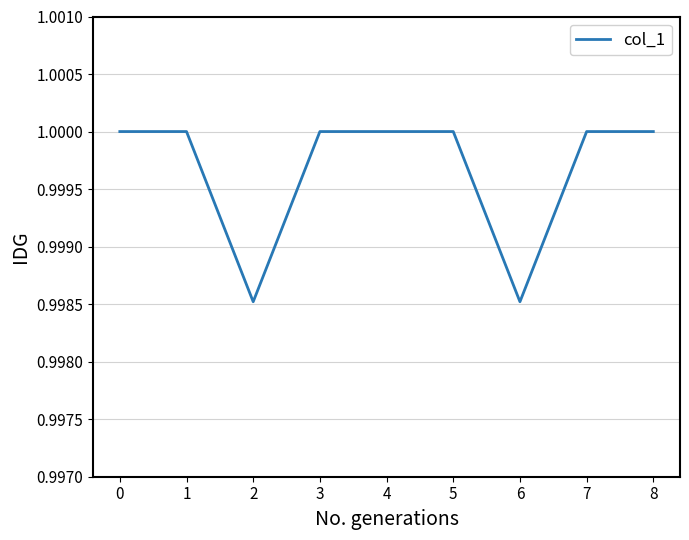

Does the chart have visible grid lines?

Yes